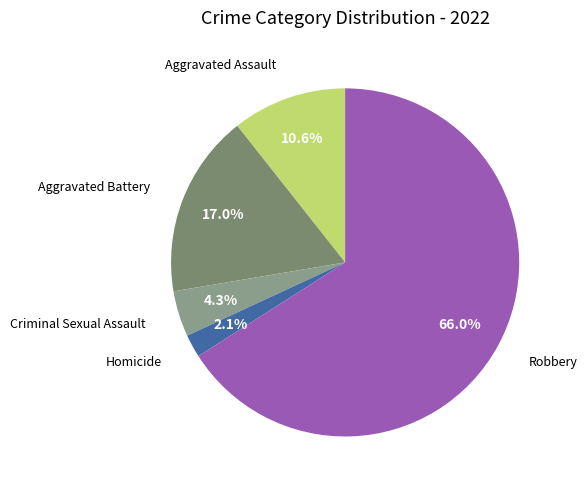

How many slices are in this pie chart?

5